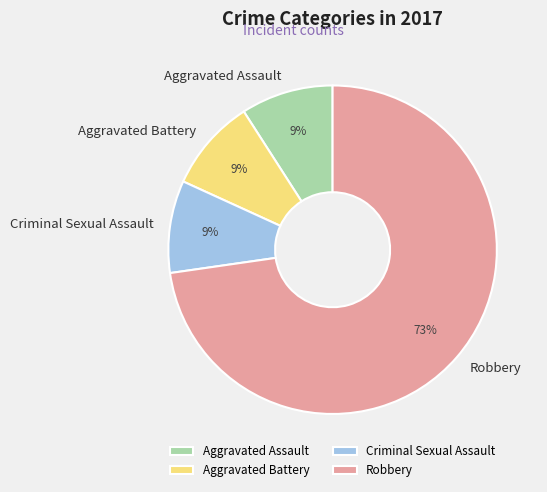

To the nearest percent, what is the average slice percentage?

25%